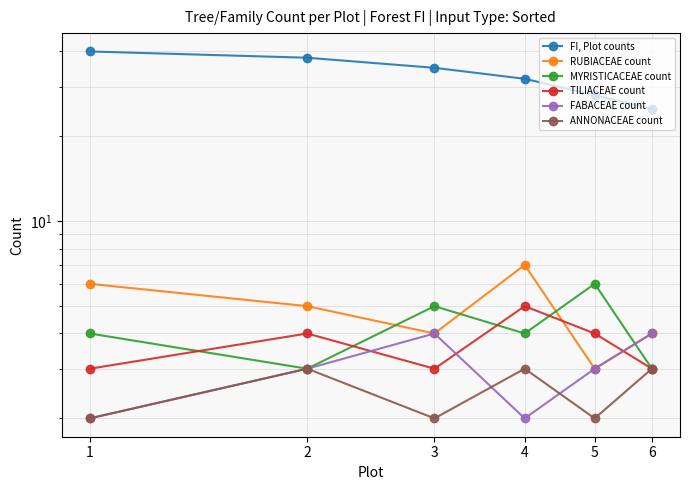

At which label is FABACEAE count closest to 3?

2